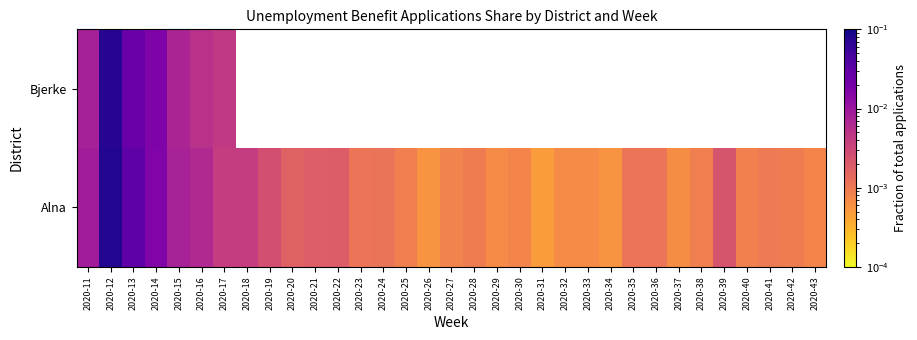

True or false: Alna has a value of 0.0 at 2020-13.

False